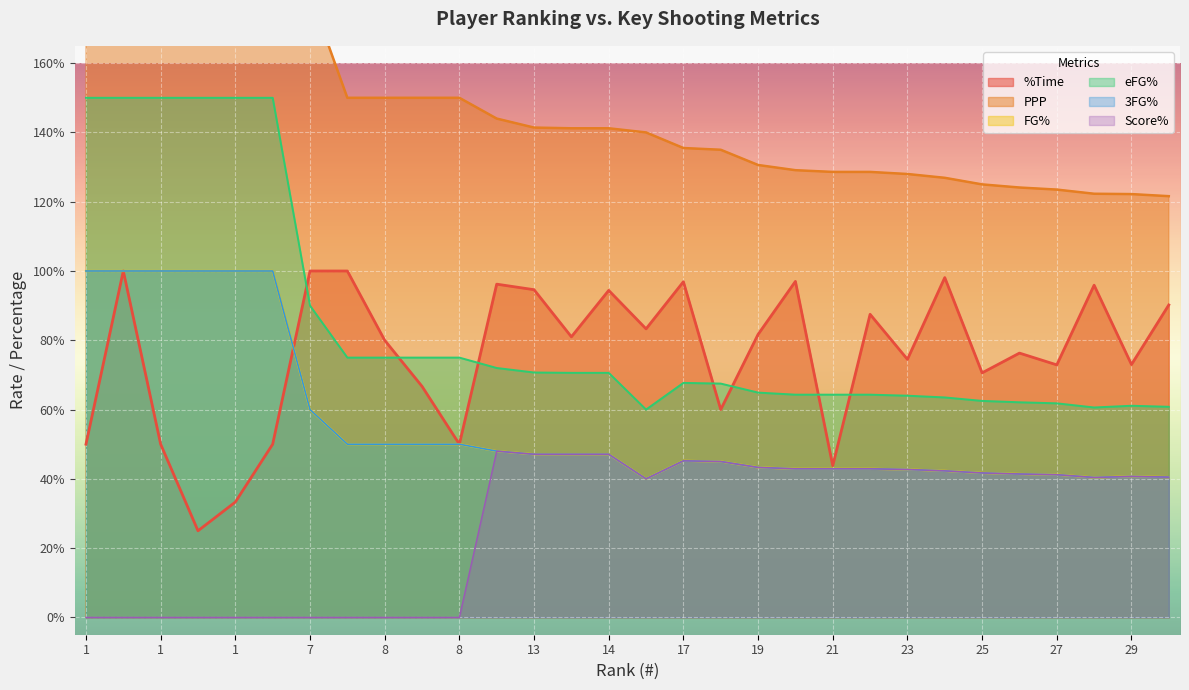

True or false: Score% and FG% intersect in this chart.

False